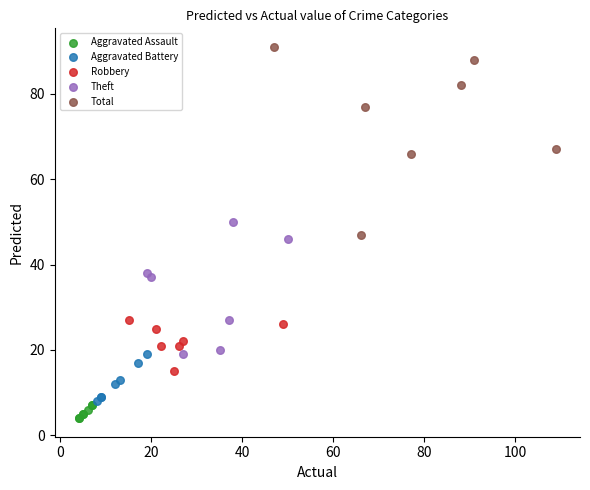

Which series contains the lowest Y value?

Aggravated Assault